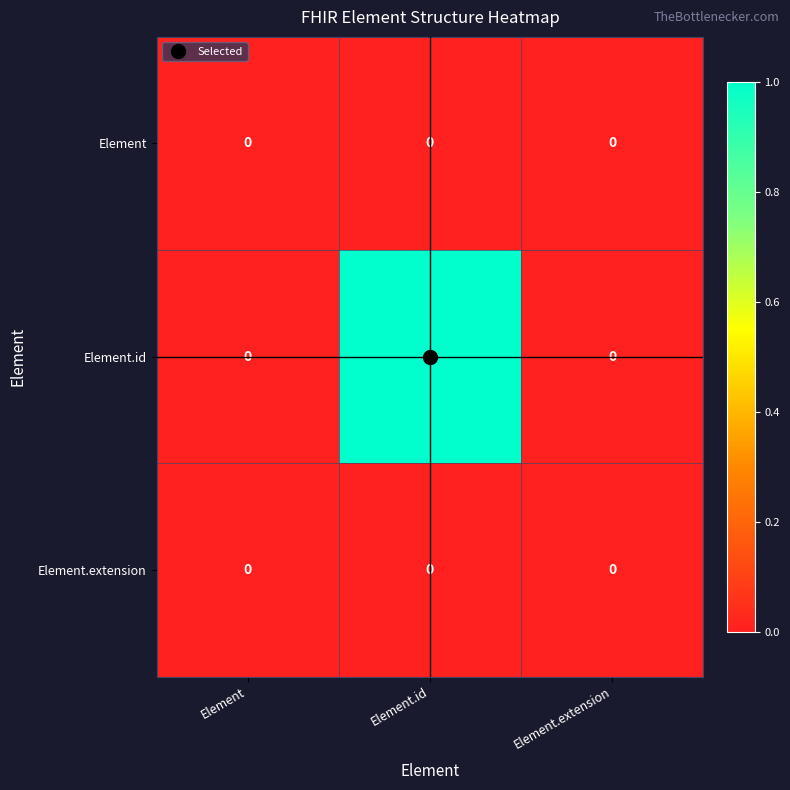

Which series has the widest spread of values?

Element.id